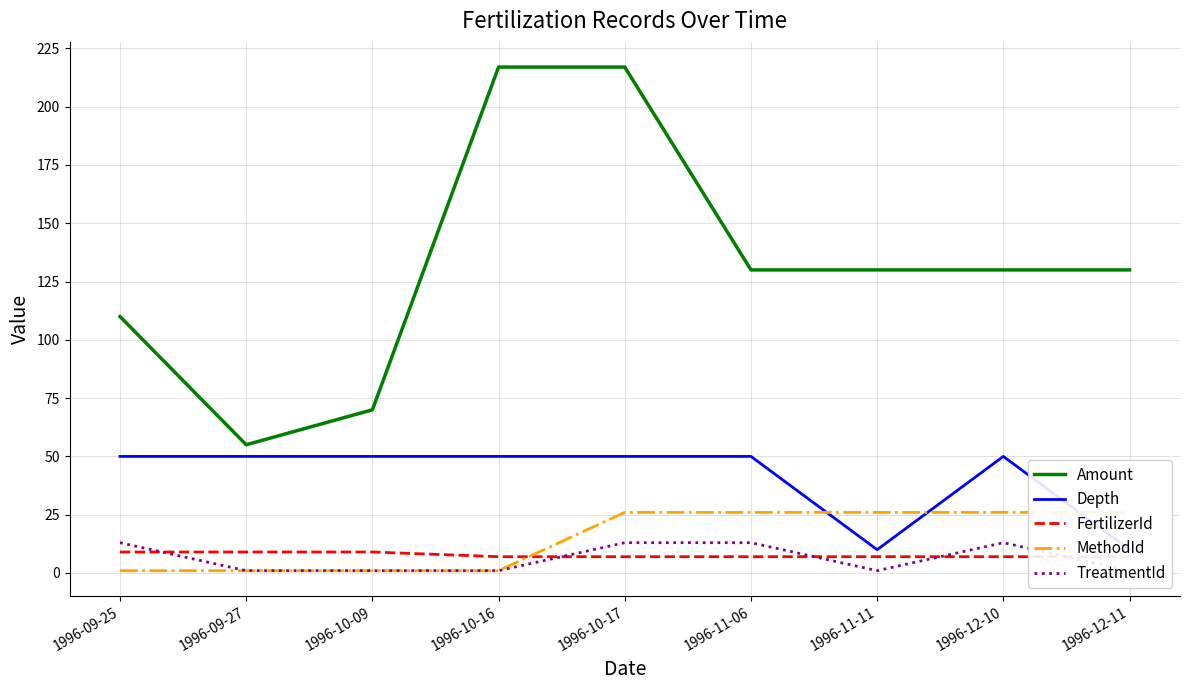

Which series has the largest total across all categories?

Amount